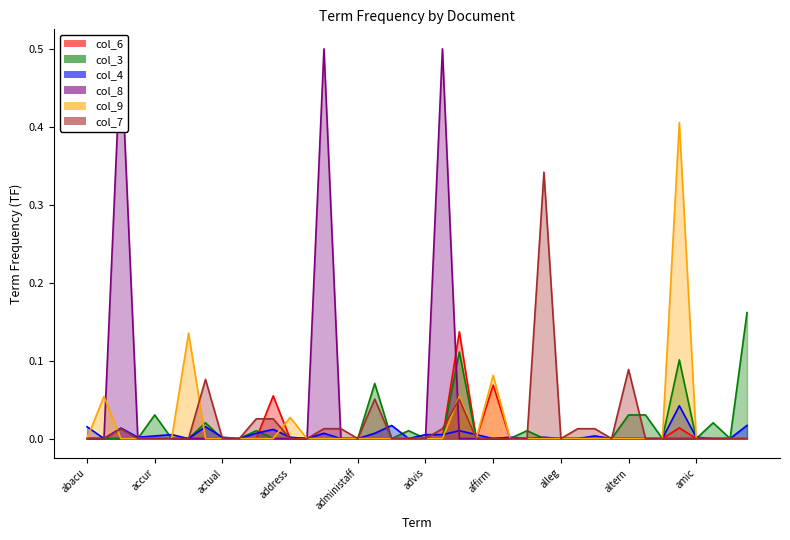

At how many categories does at least one series exceed 0?

33